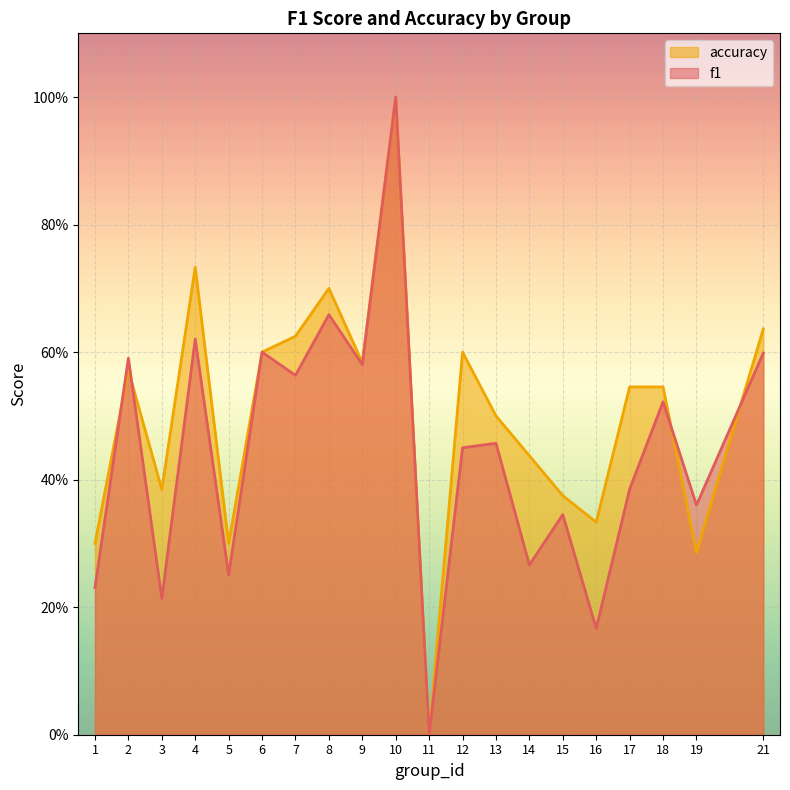

Which category has the highest value across all series?

10